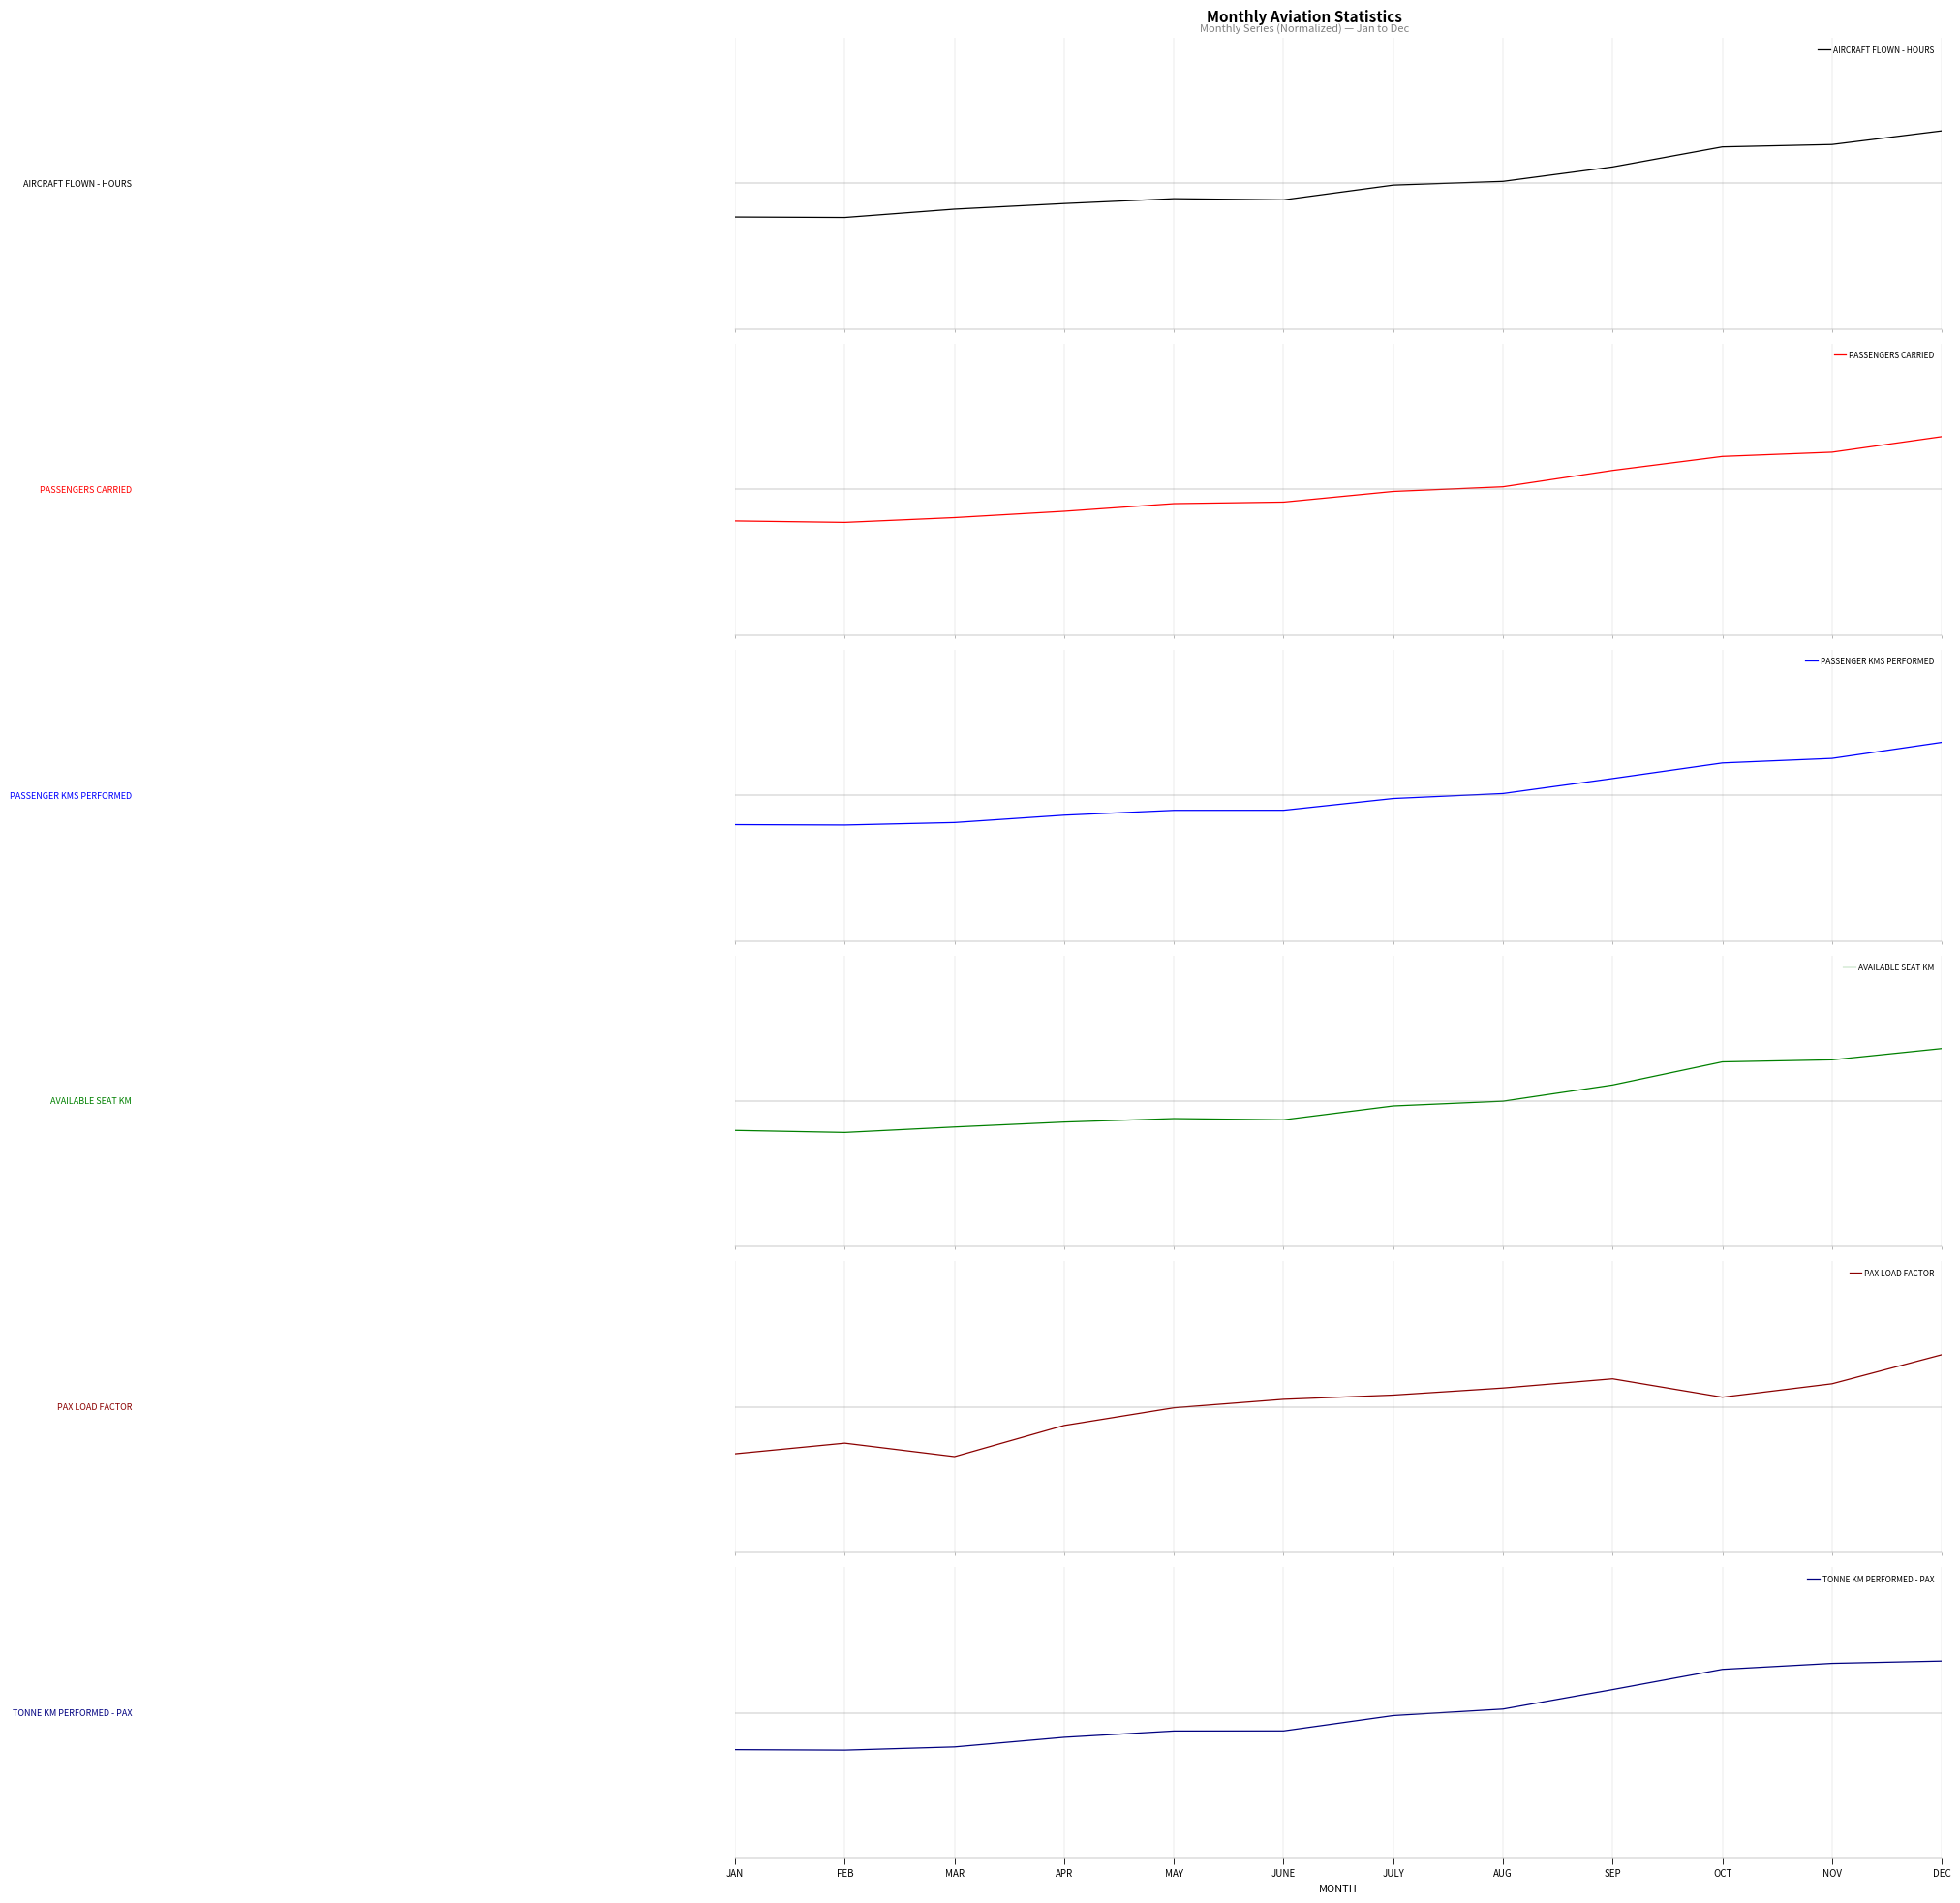

Count the number of categories in the chart.

12